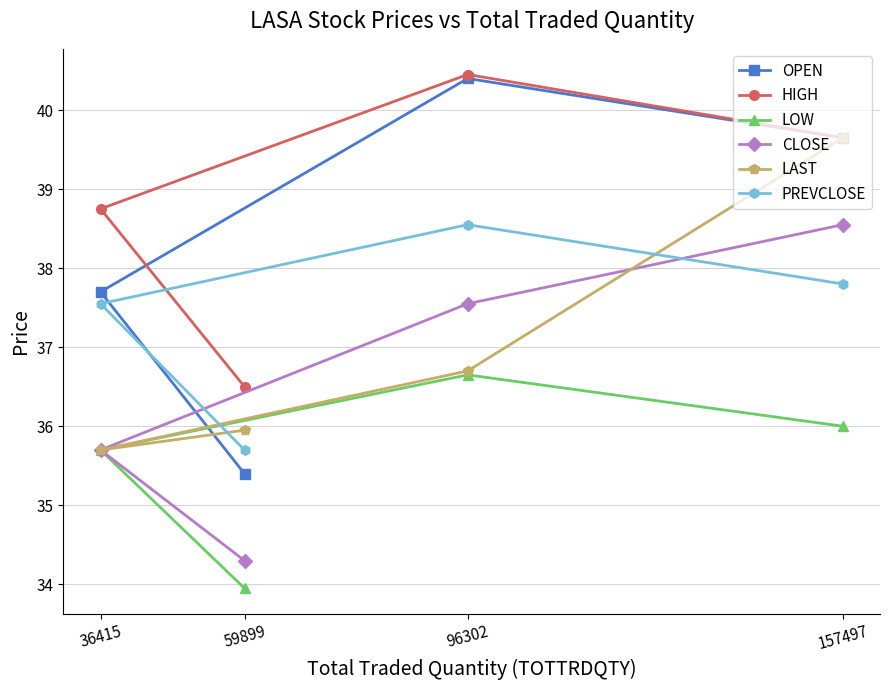

What is the spread (max minus min) of values at 96302?

3.8